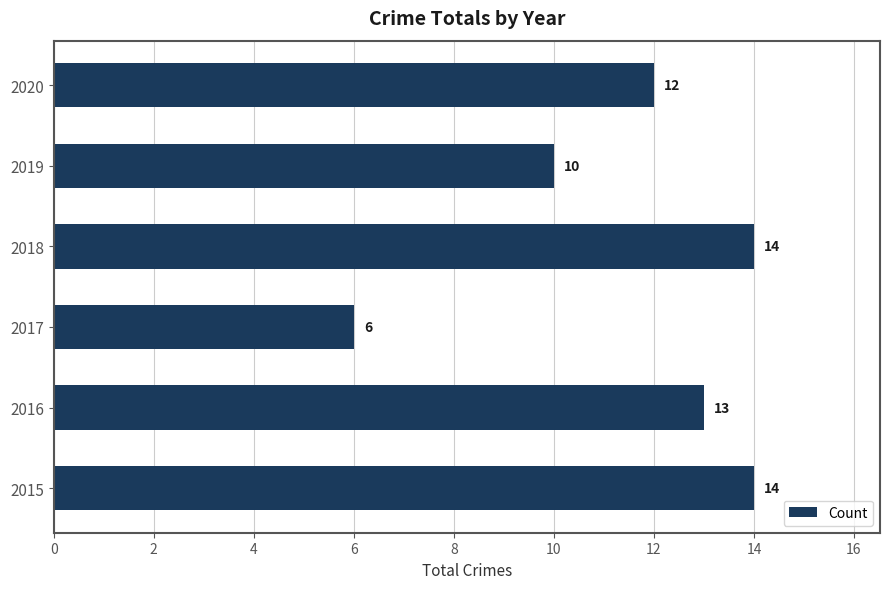

What is the change in value from 2016 to 2017?

-7